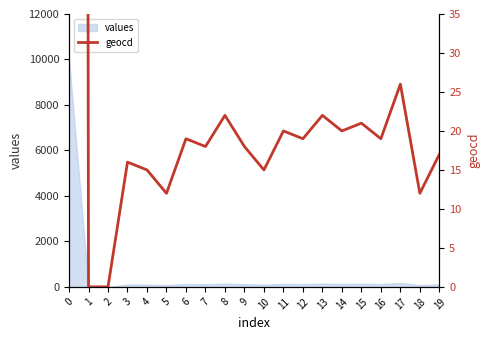

How many values exceed 19?

7